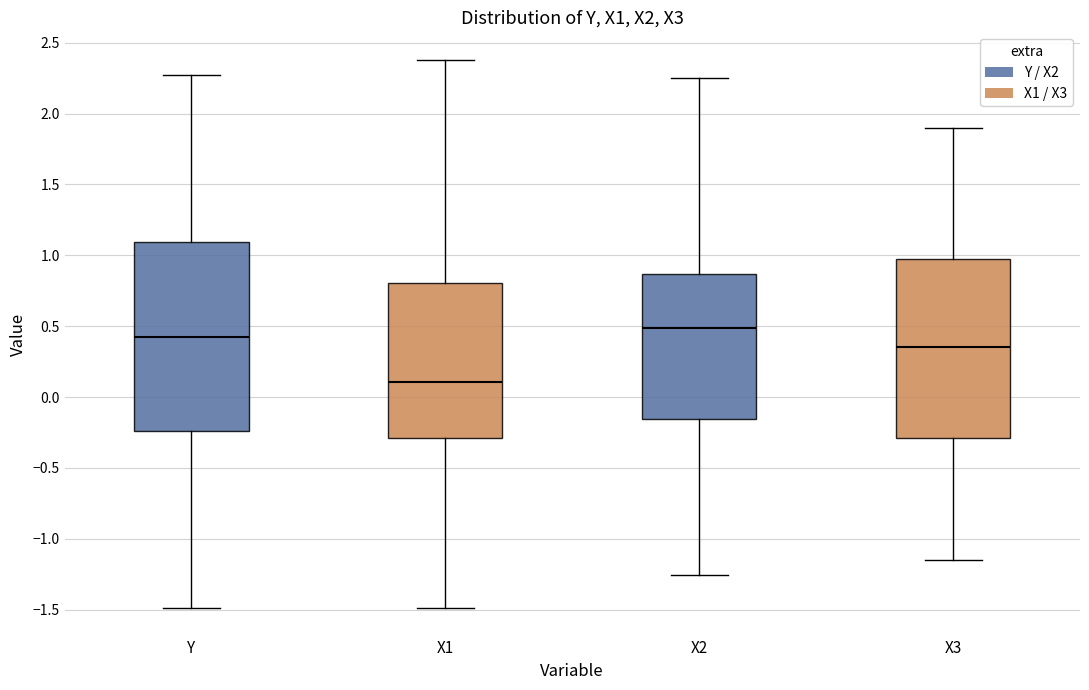

Where does the upper whisker of the box for X1 end on the y-axis? The values are not printed on the chart, so give them approximately, as read against the axis.

2.40